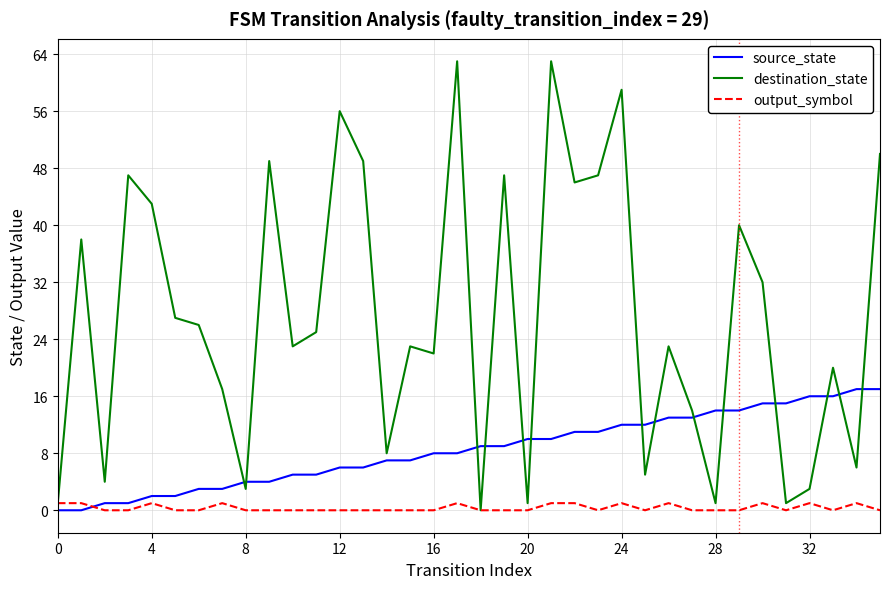

Which series has the widest spread of values?

destination_state